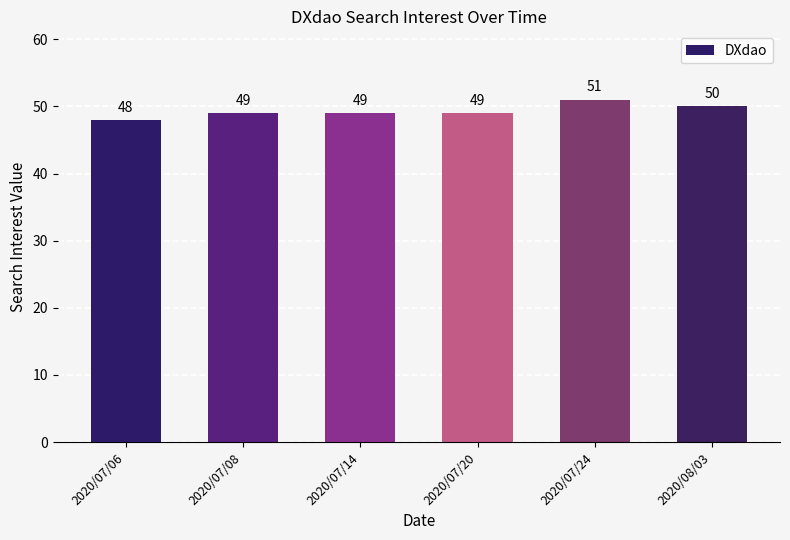

What is the sum of the values at 2020/07/20 and 2020/07/14?

98